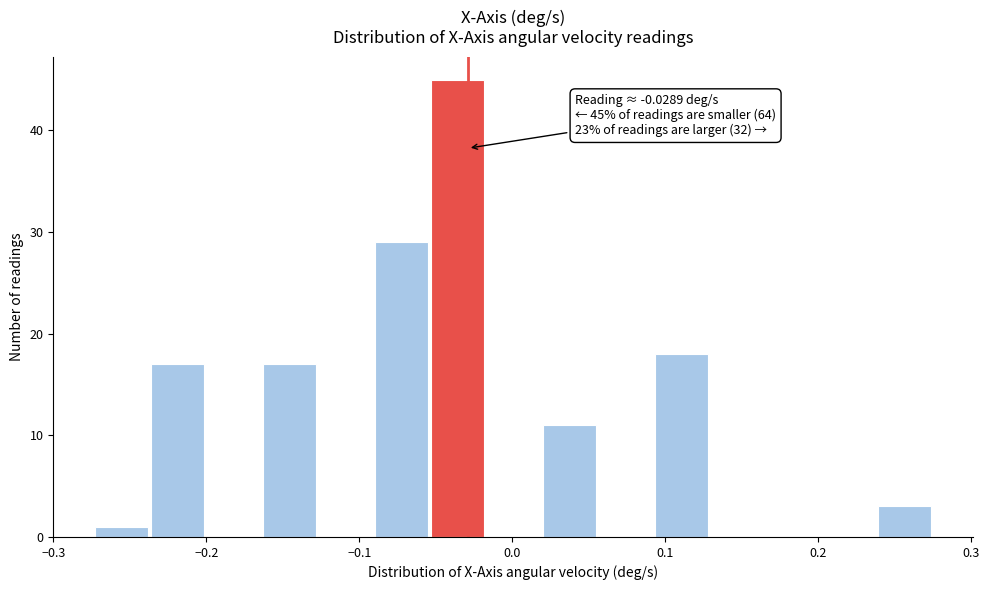

Around what value on the x-axis is the tallest bar? Give the approximate position of its centre, as read against the axis.

-0.04